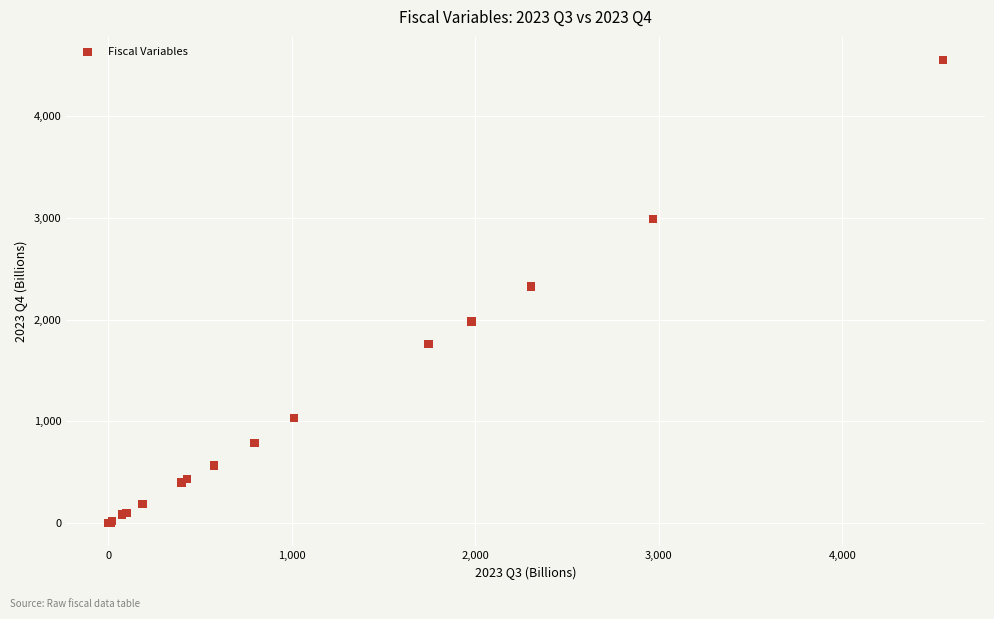

What Y value in the scatter plot is closest to 2276?

2326.9